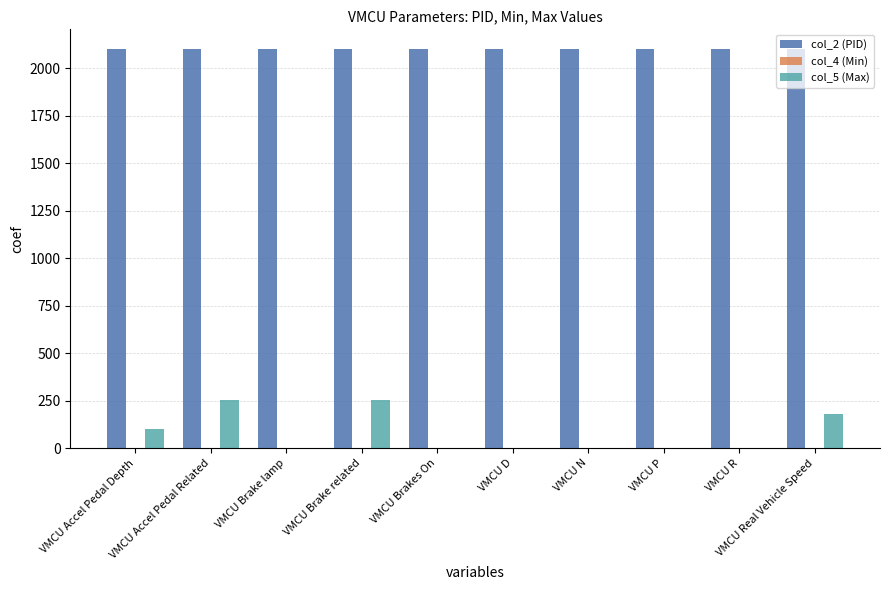

What is the total value across all series at VMCU Accel Pedal Related?

2356